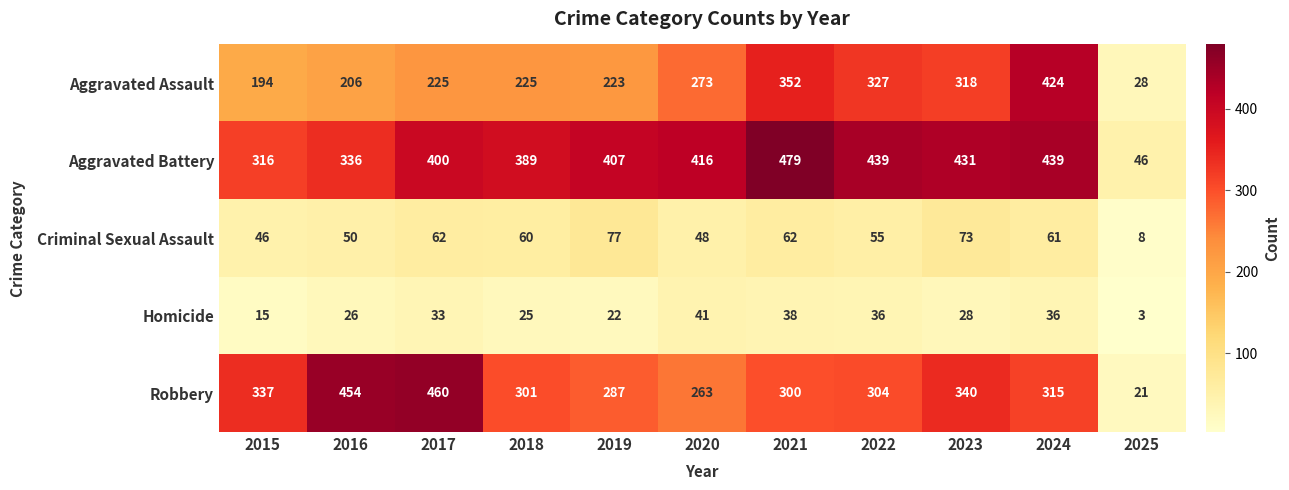

True or false: Criminal Sexual Assault has a value of 74 at 2020.

False